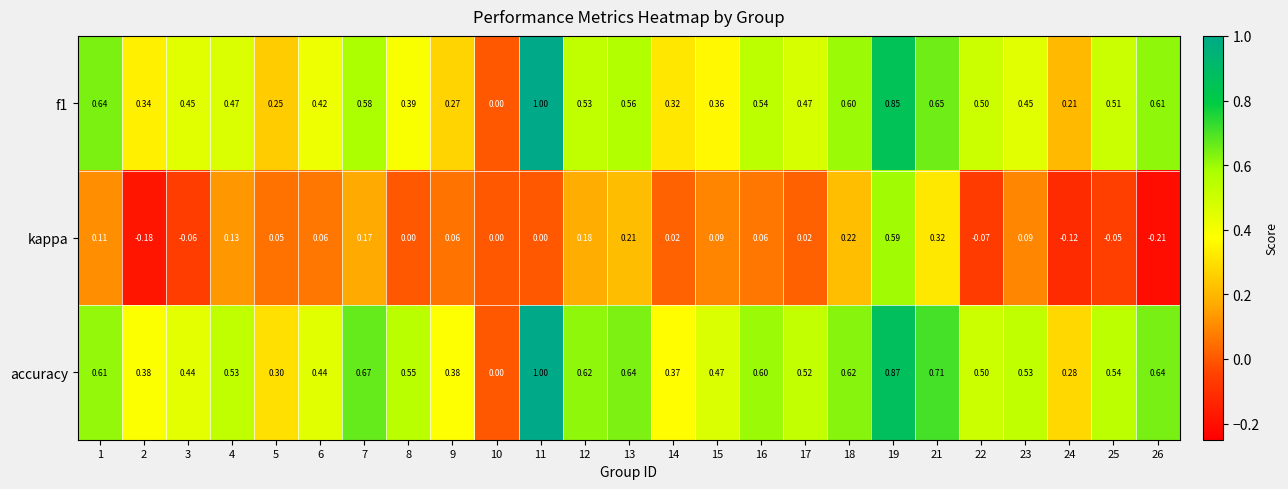

How many positive values does the accuracy series have?

24